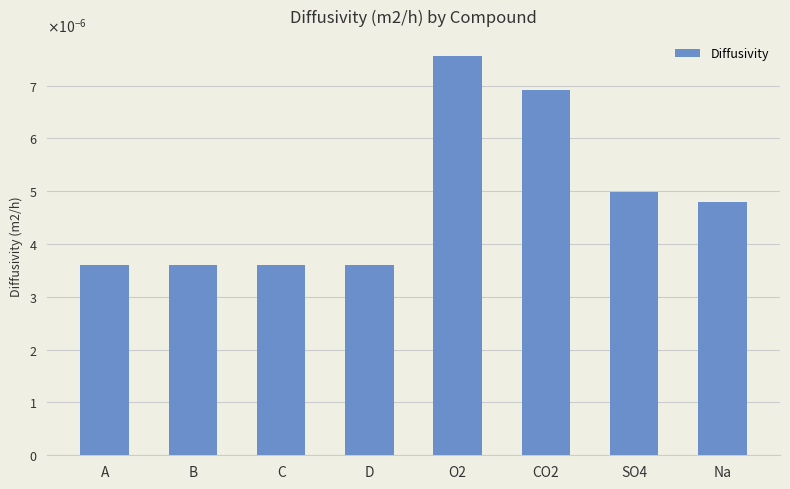

Which label corresponds to the smallest value in the chart?

A